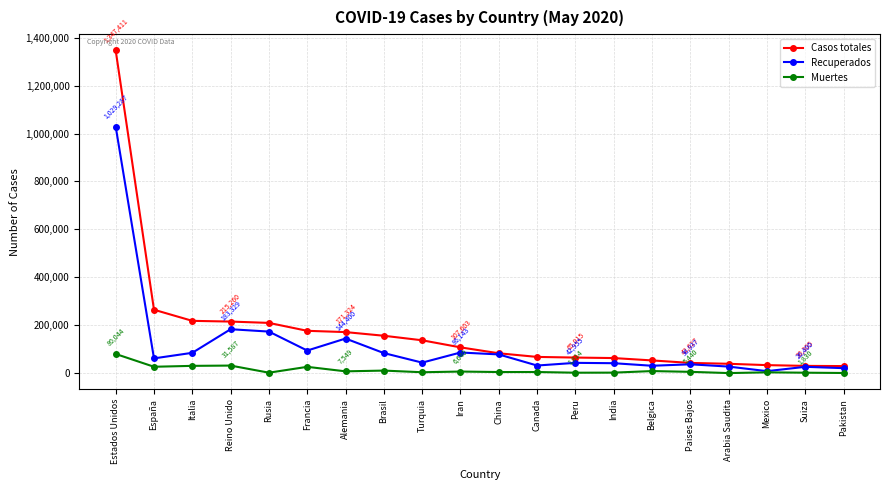

What is the average value of the Recuperados series?

116493